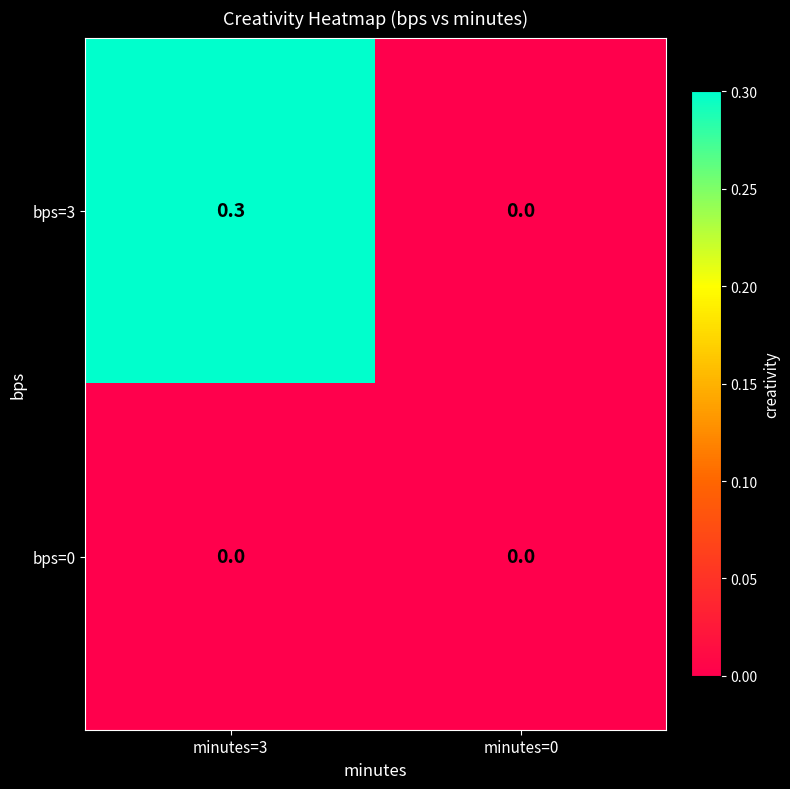

Reading right to left, transcribe all the data shown in this chart.

bps=3: minutes=0=0.0	minutes=3=0.3
bps=0: minutes=0=0.0	minutes=3=0.0